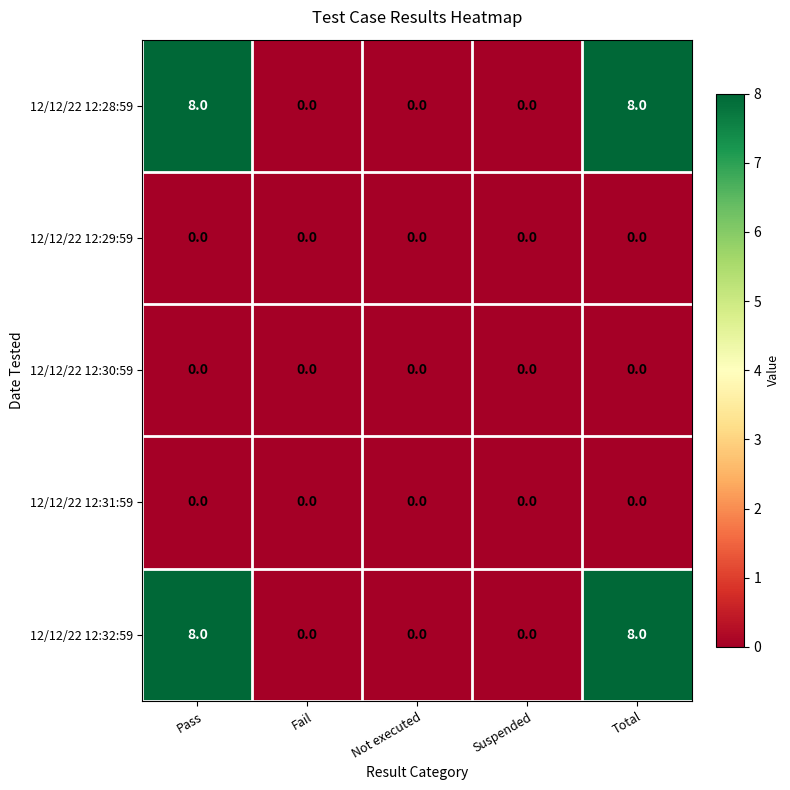

Reading right to left, what are all the values shown in this chart?

12/12/22 12:28:59: 8	0	0	0	8
12/12/22 12:29:59: 0	0	0	0	0
12/12/22 12:30:59: 0	0	0	0	0
12/12/22 12:31:59: 0	0	0	0	0
12/12/22 12:32:59: 8	0	0	0	8